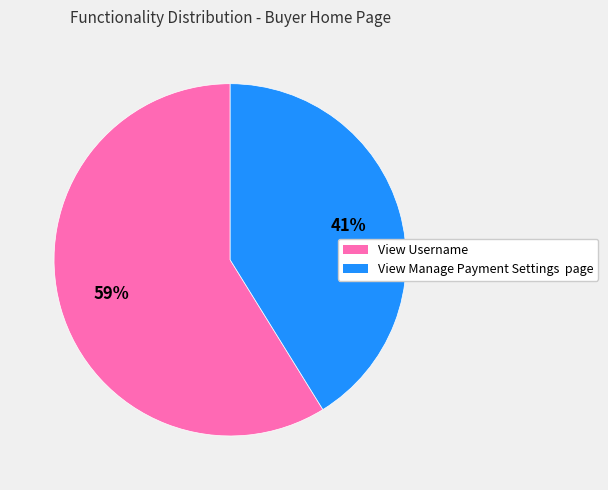

What is the majority slice?

View Username